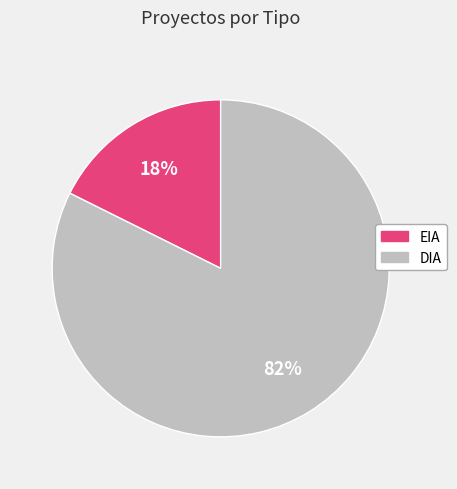

Which has a higher value, DIA or EIA?

DIA